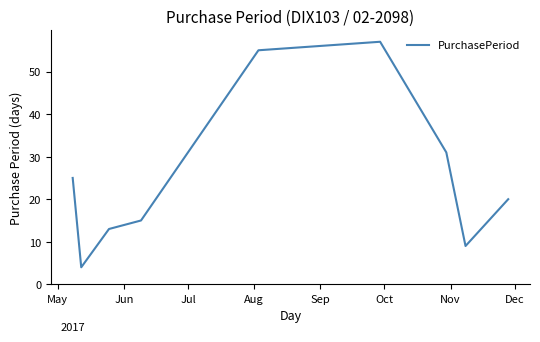

What is the smallest value displayed?

4